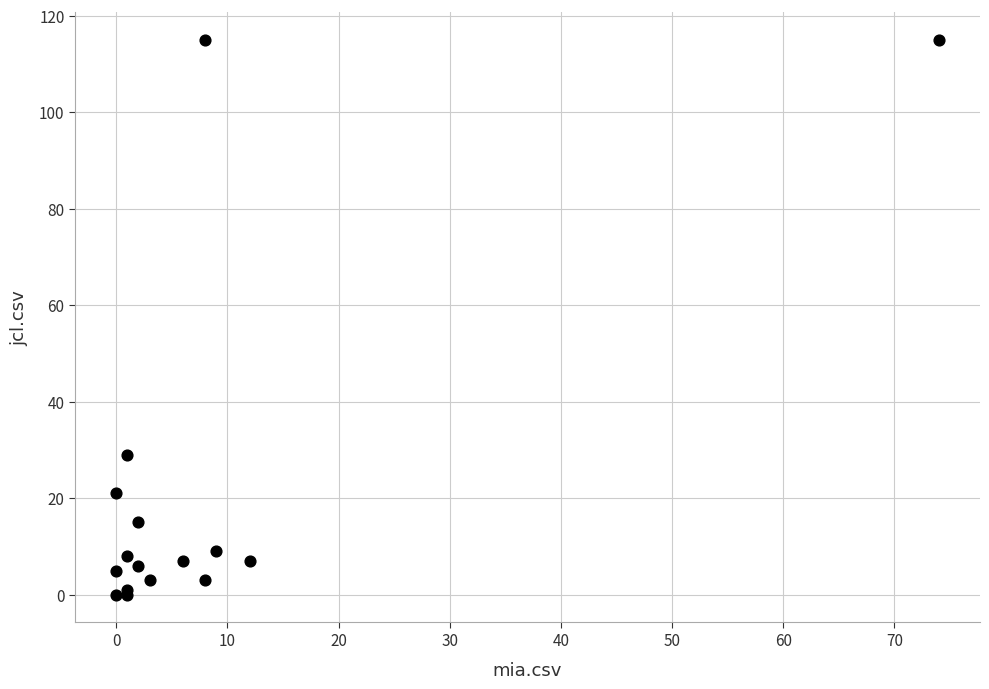

What Y value in the scatter plot is closest to 57?

29